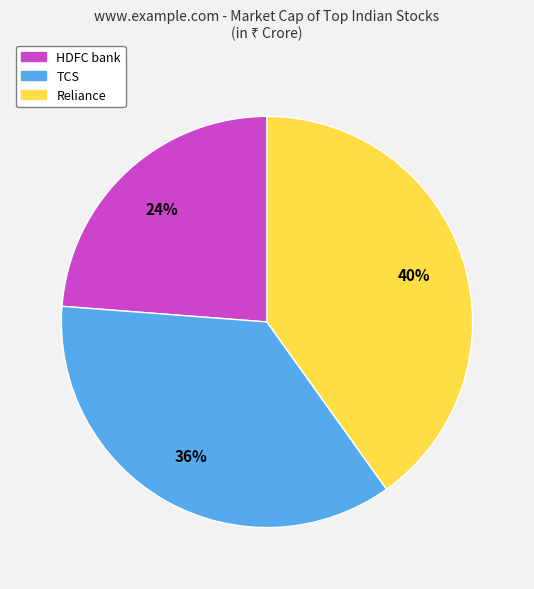

To the nearest percent, what portion does HDFC bank represent?

24%